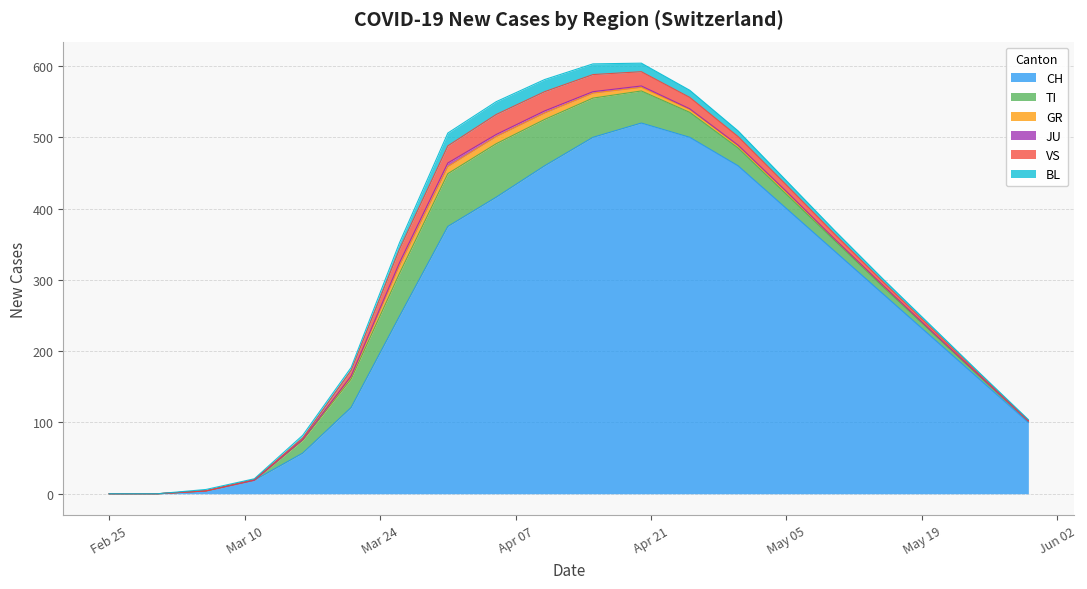

Rank the series at 2020-05-05 from highest to lowest value.

CH, TI, VS, BL, GR, JU